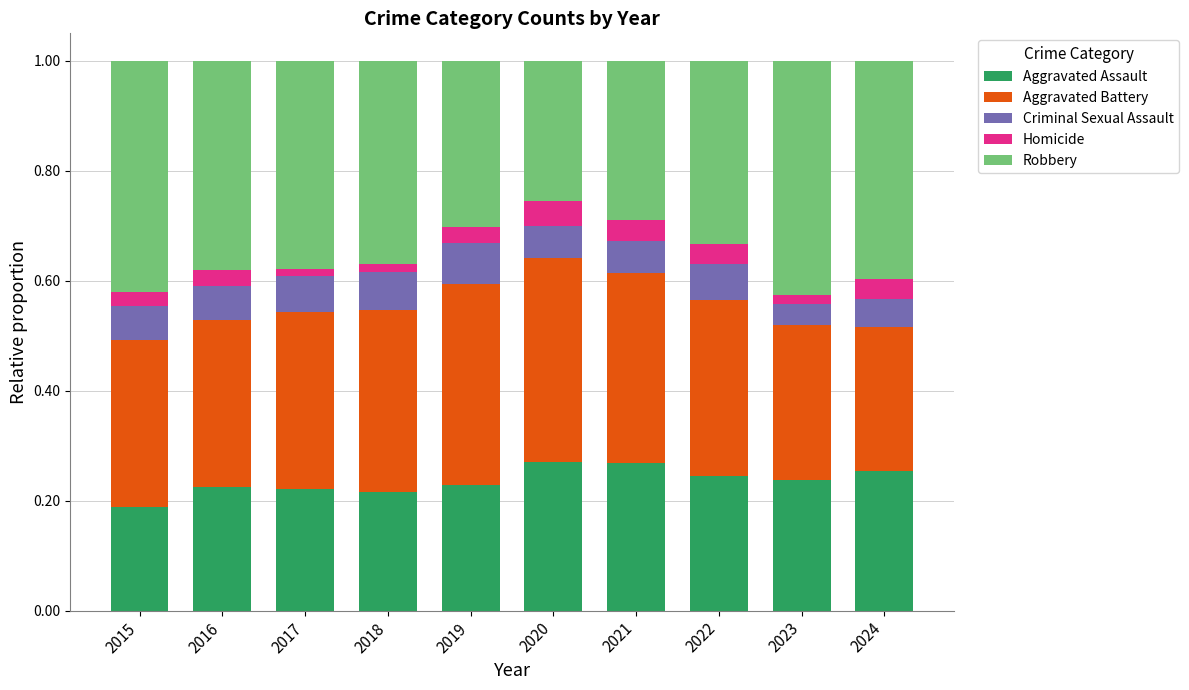

At which label does Aggravated Assault reach its minimum?

2015